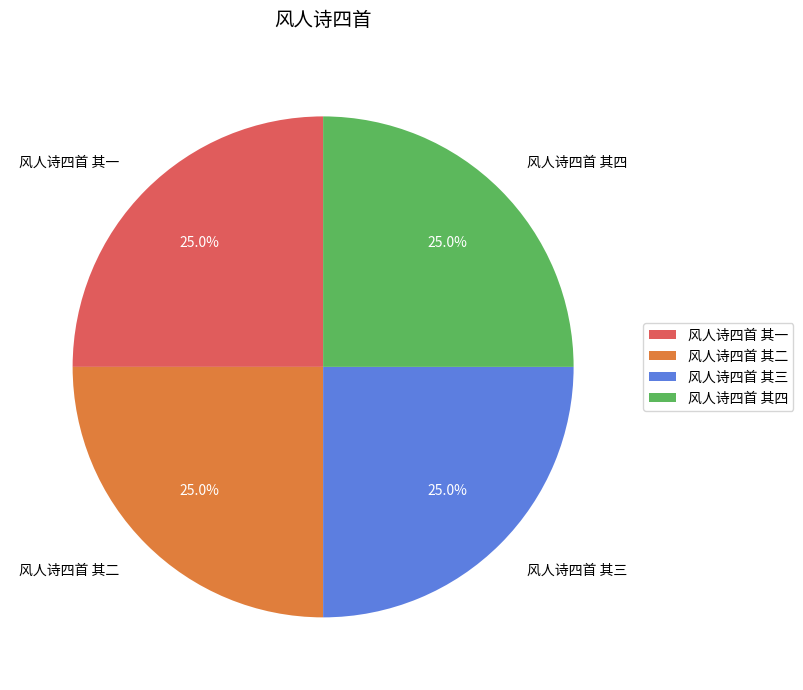

What is the total percentage of 风人诗四首 其一 and 风人诗四首 其三?

50.0%